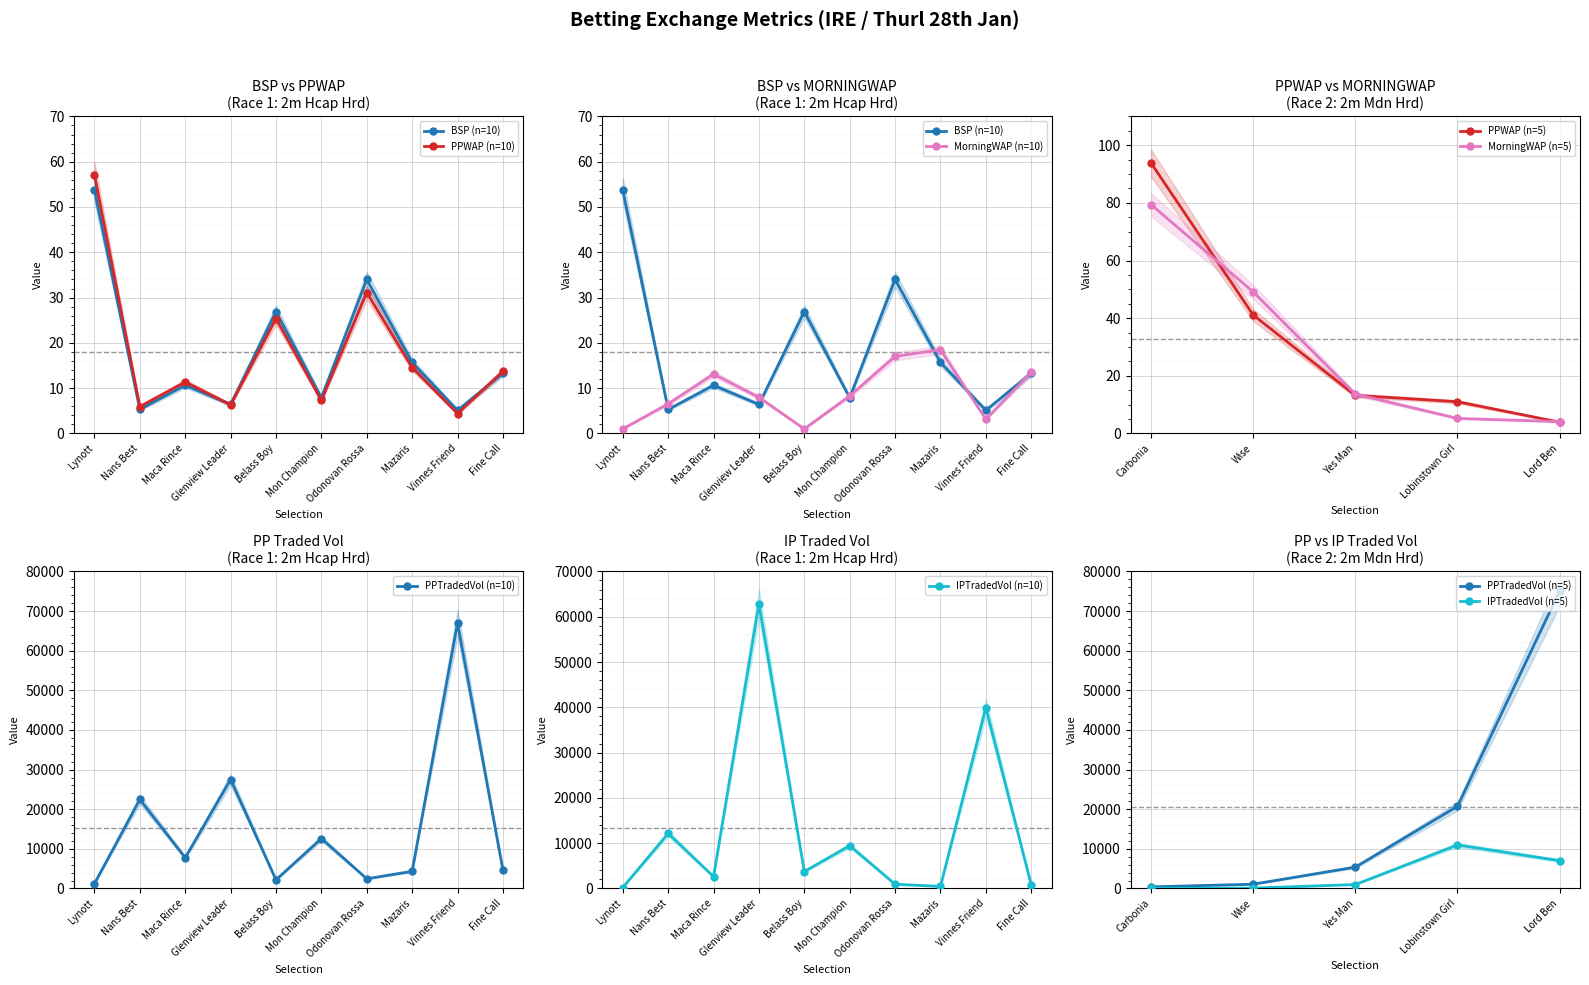

What are all the series names shown in the legend?

BSP, PPWAP, MORNINGWAP, PPTRADEDVOL, IPTRADEDVOL